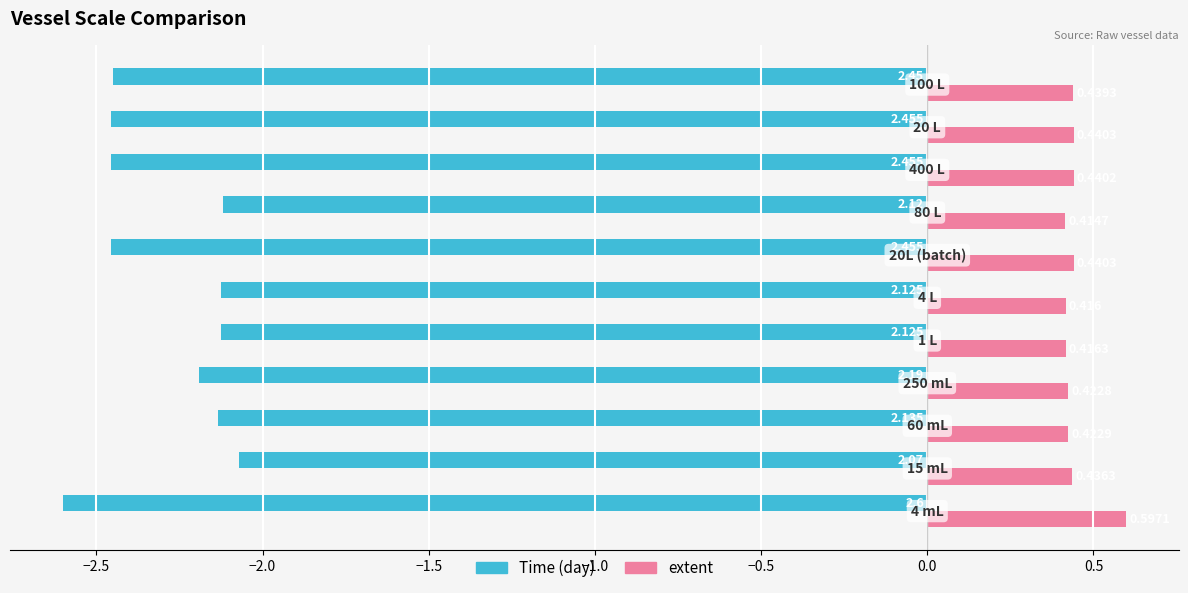

Which series has the widest spread of values?

Time (day)